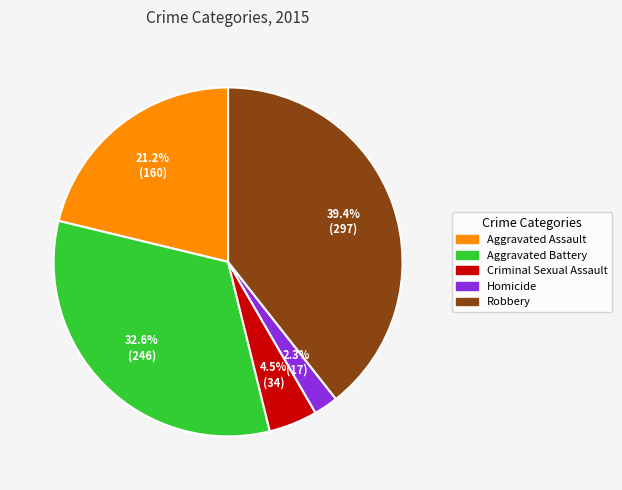

How much of the chart is everything except Aggravated Assault?

78.8%